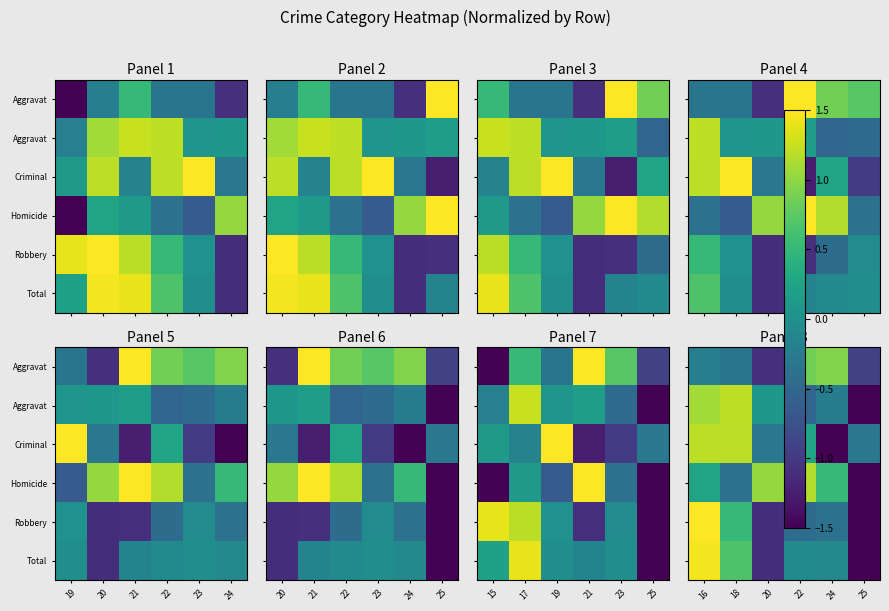

Between 20 and 23, which is larger?

23